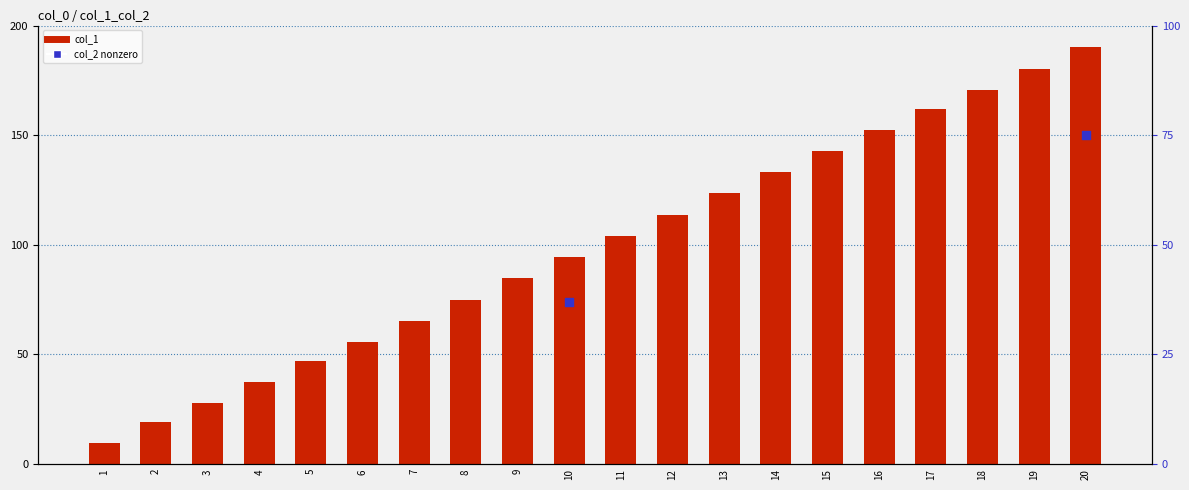

Which series contains the lowest Y value?

col_1